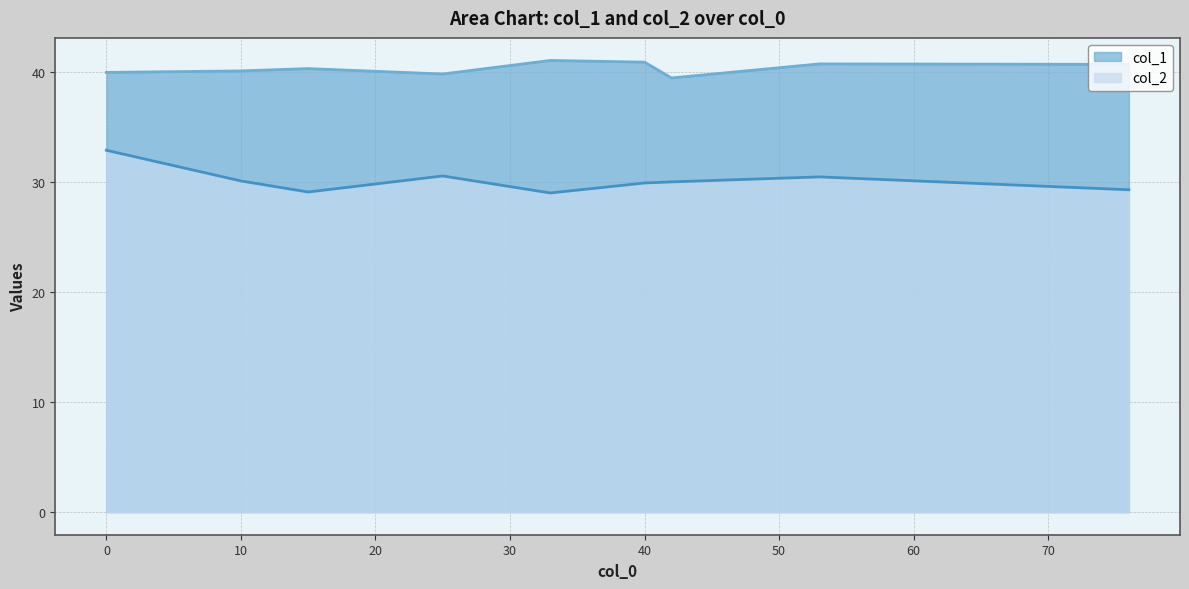

List the labels in order of col_1 value, largest first.

33, 40, 53, 76, 15, 10, 0, 25, 42